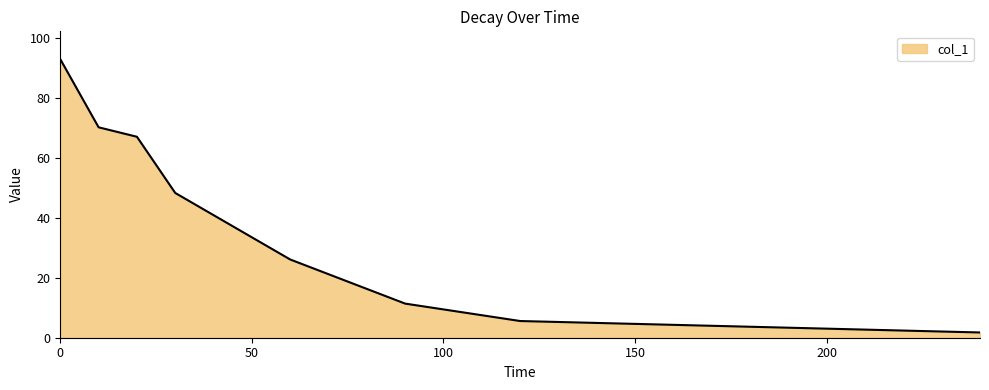

What is the maximum value shown in the chart?

93.0